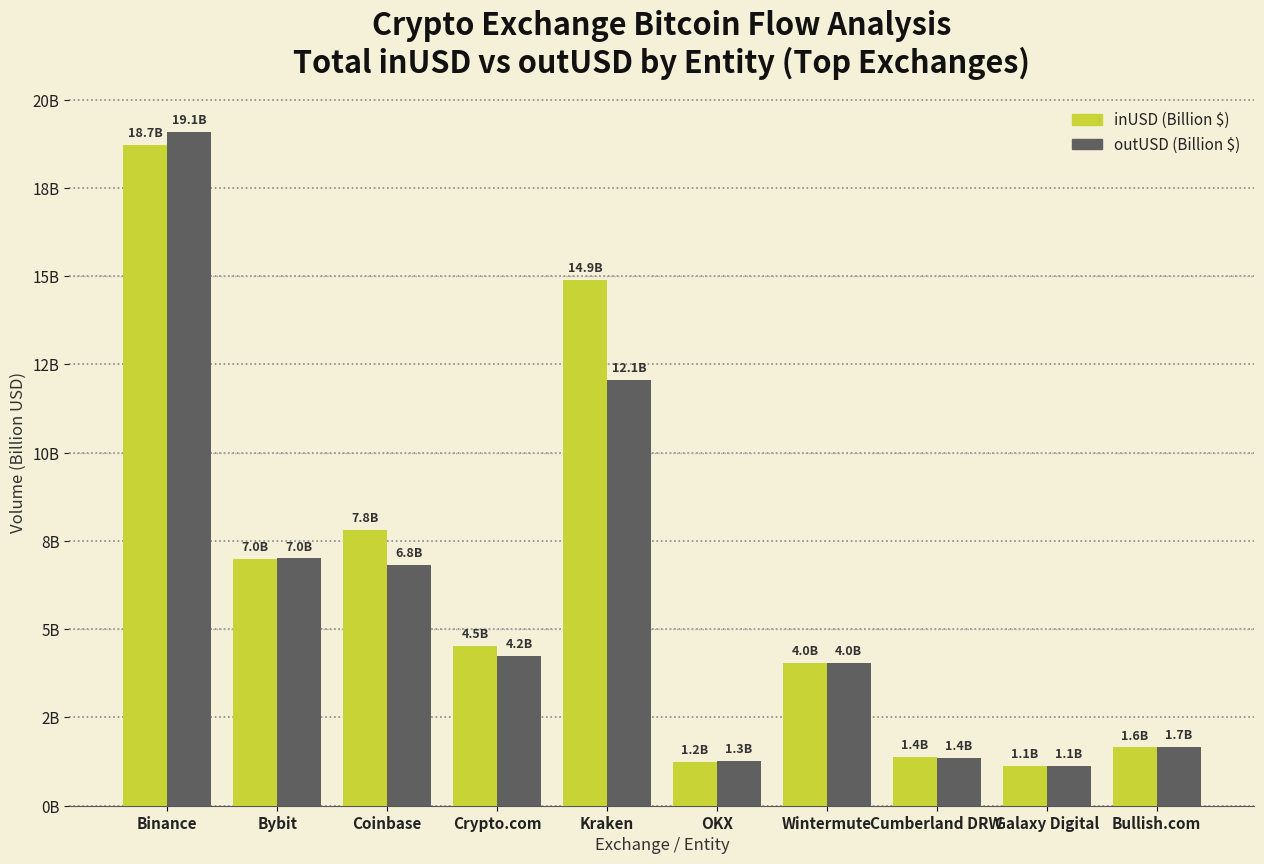

What is the smallest value displayed?

1.1